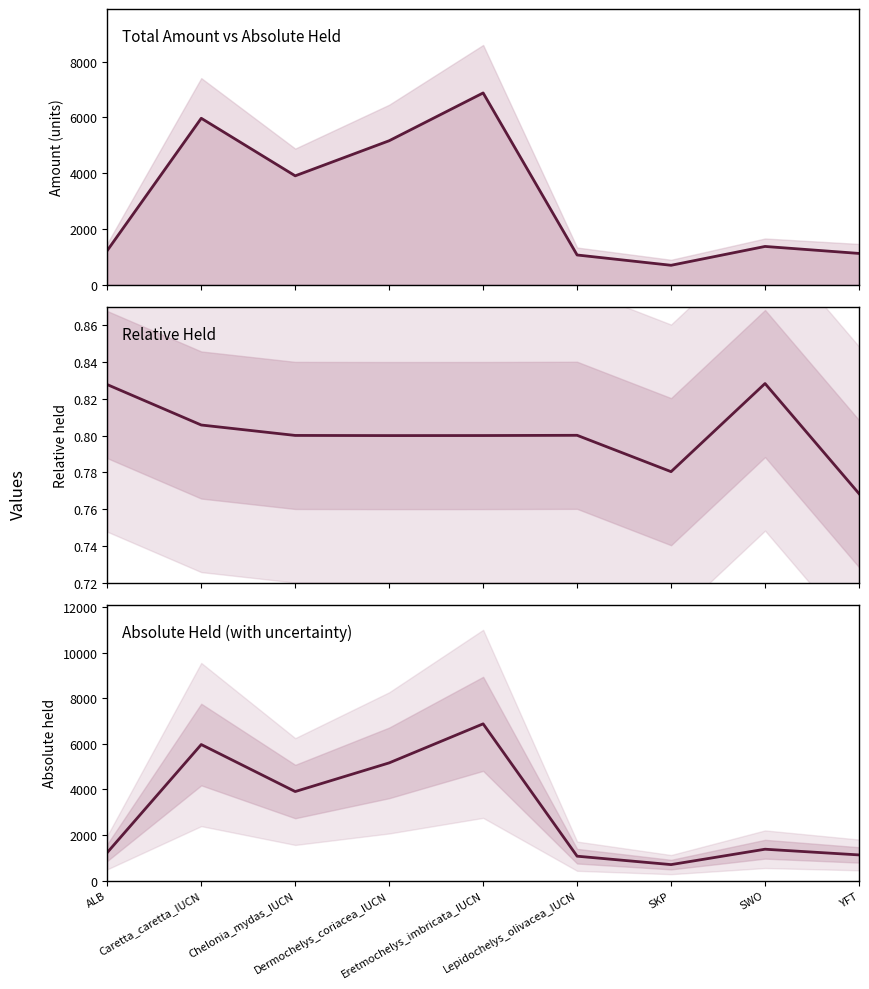

True or false: relative_held has a value of 1.3 at SWO.

False